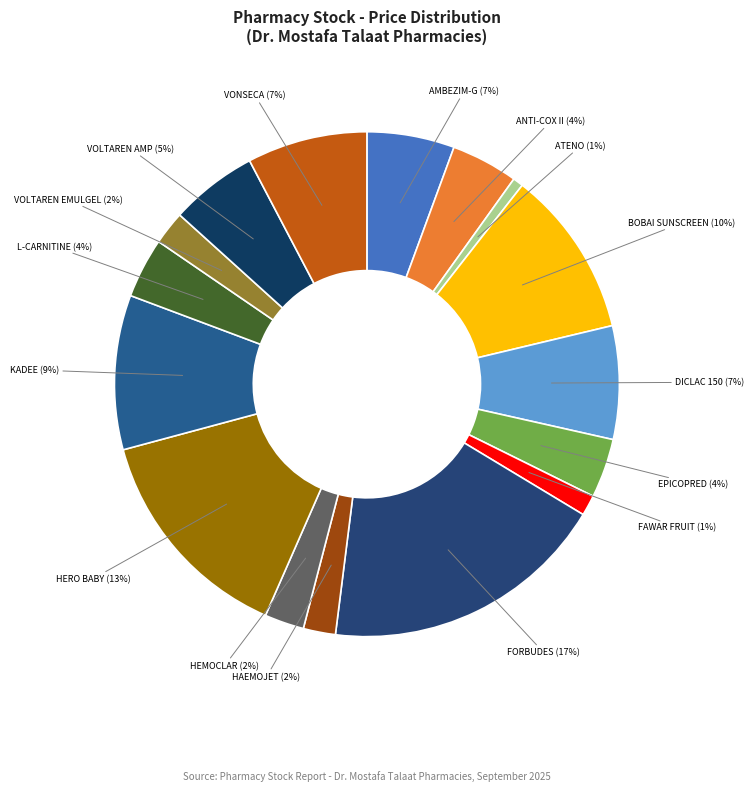

Which category has the smallest portion of the pie?

ATENO 50MG 20 F.C.TAB.